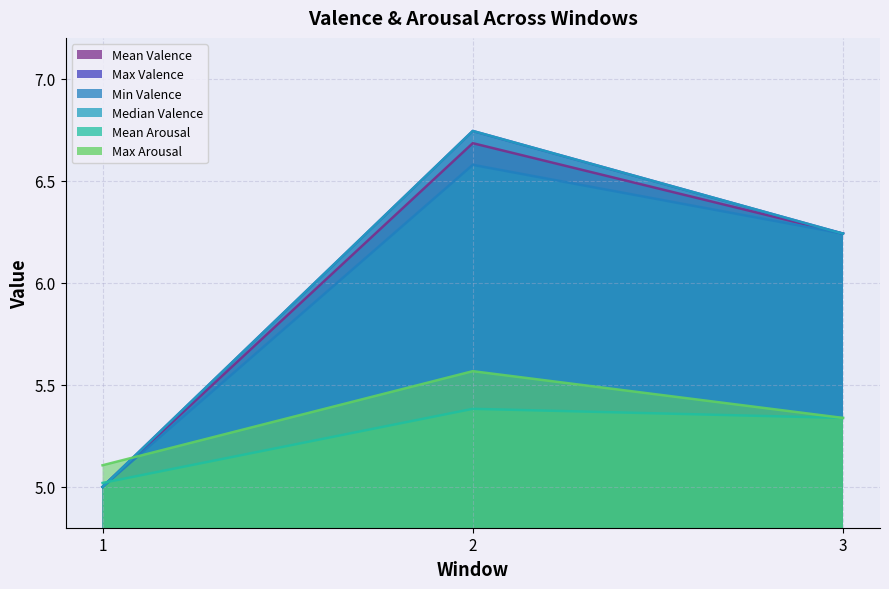

The value of Mean Arousal at 2 is 5.4. True or false?

True